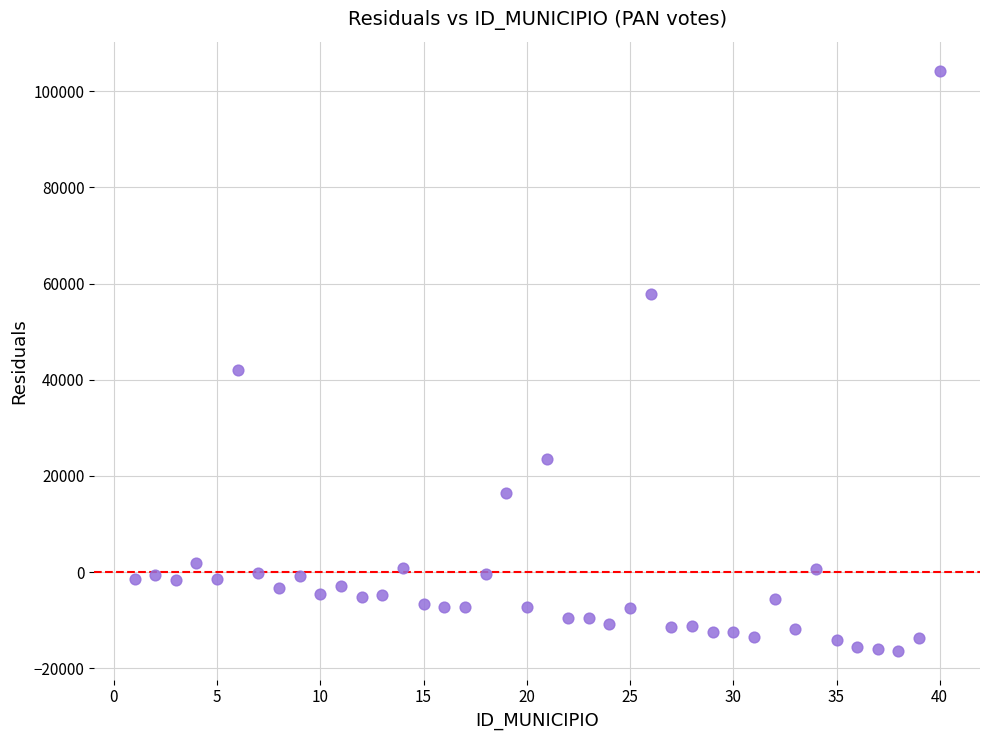

What Y value in the scatter plot is closest to 43955?

41942.7